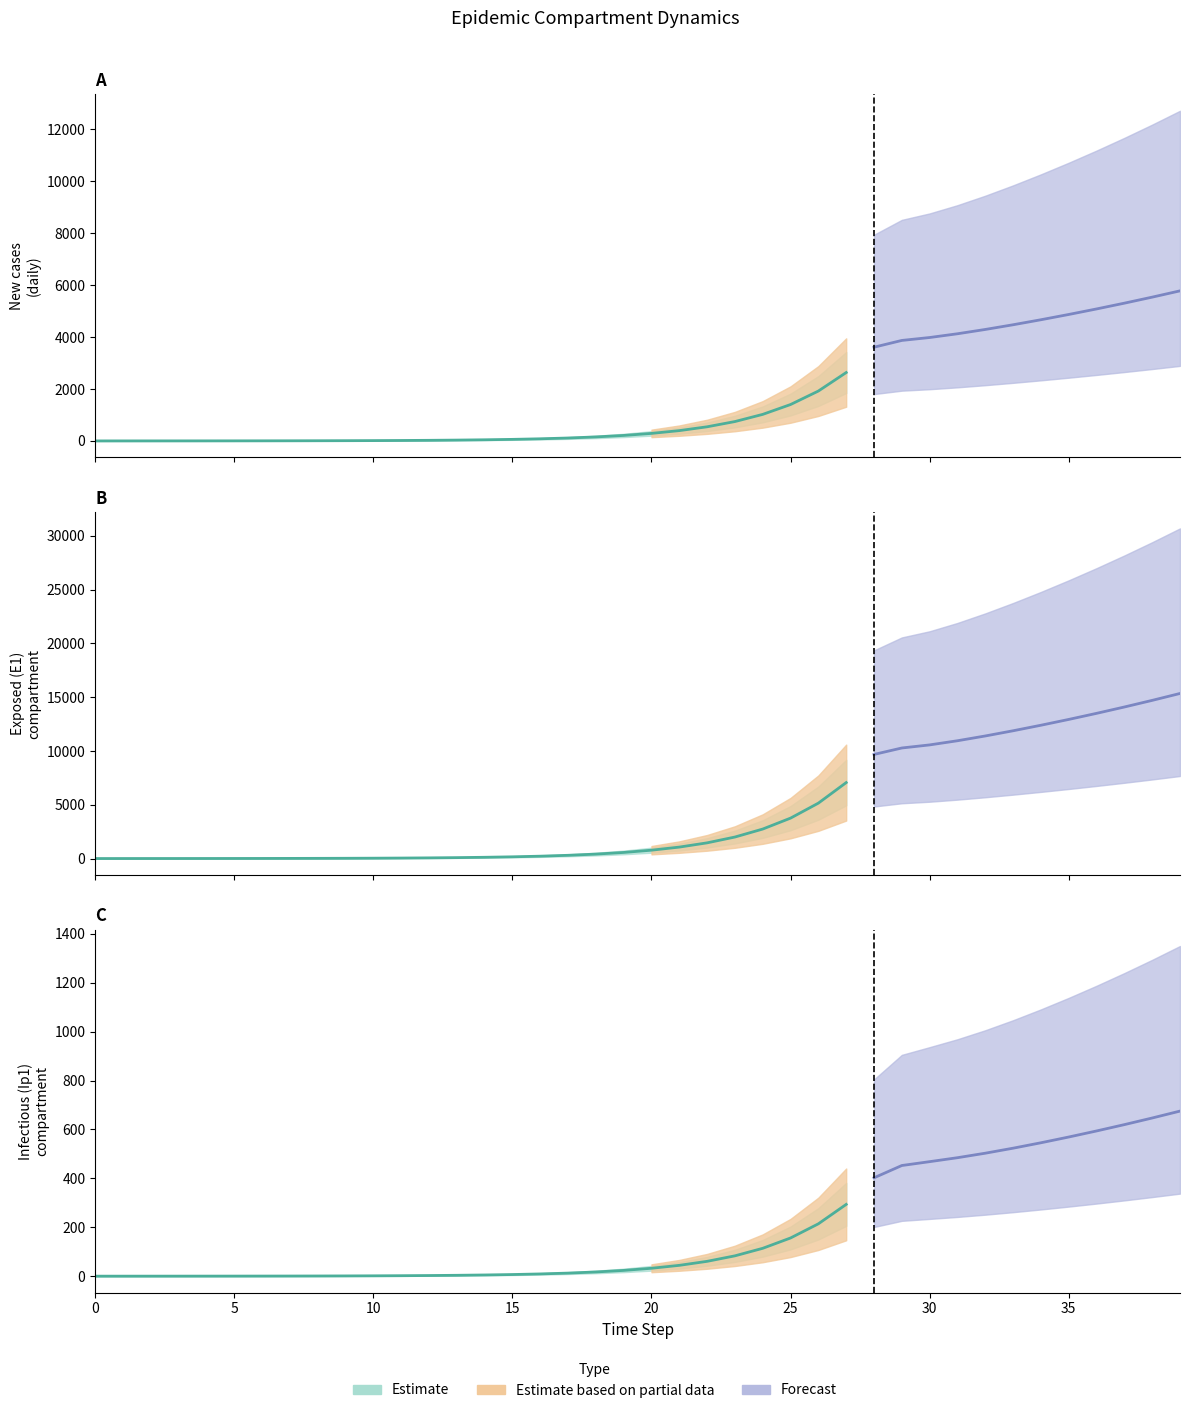

Which category has the highest value in the E1 series?

39